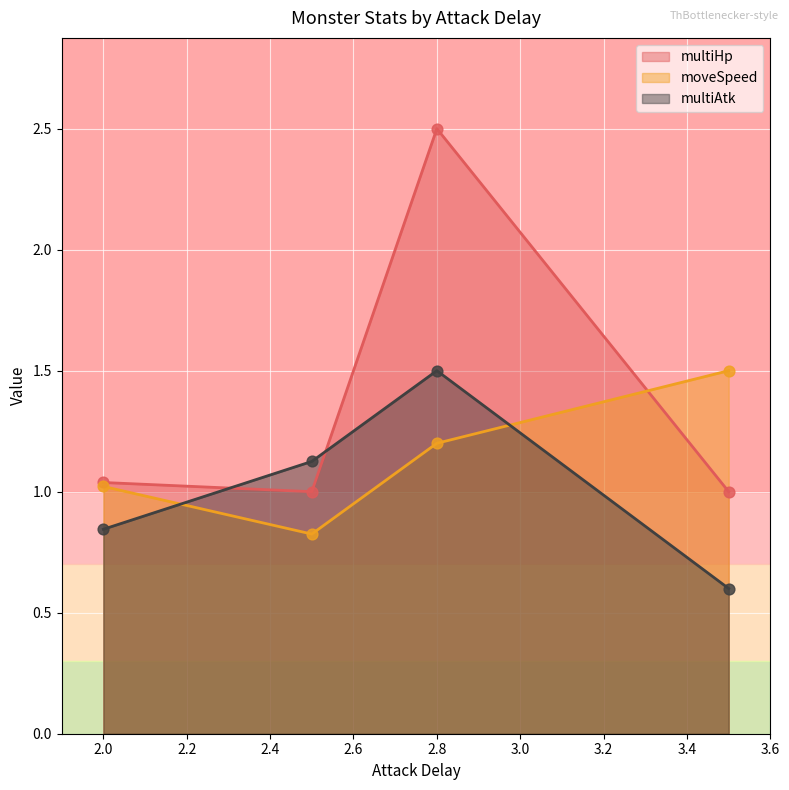

Which series has the largest range (max minus min)?

multiHp